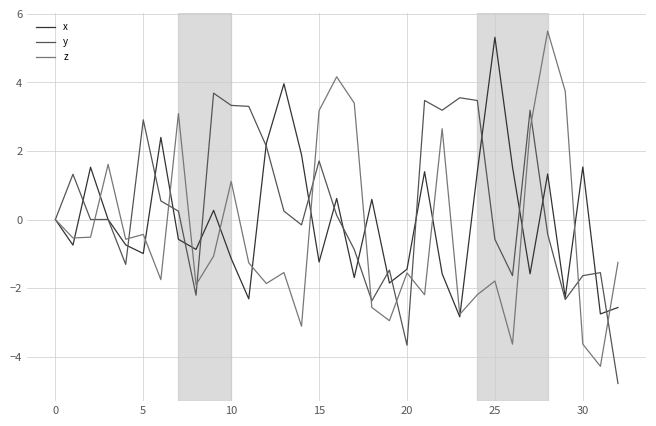

What is the minimum value shown in the chart?

-4.8